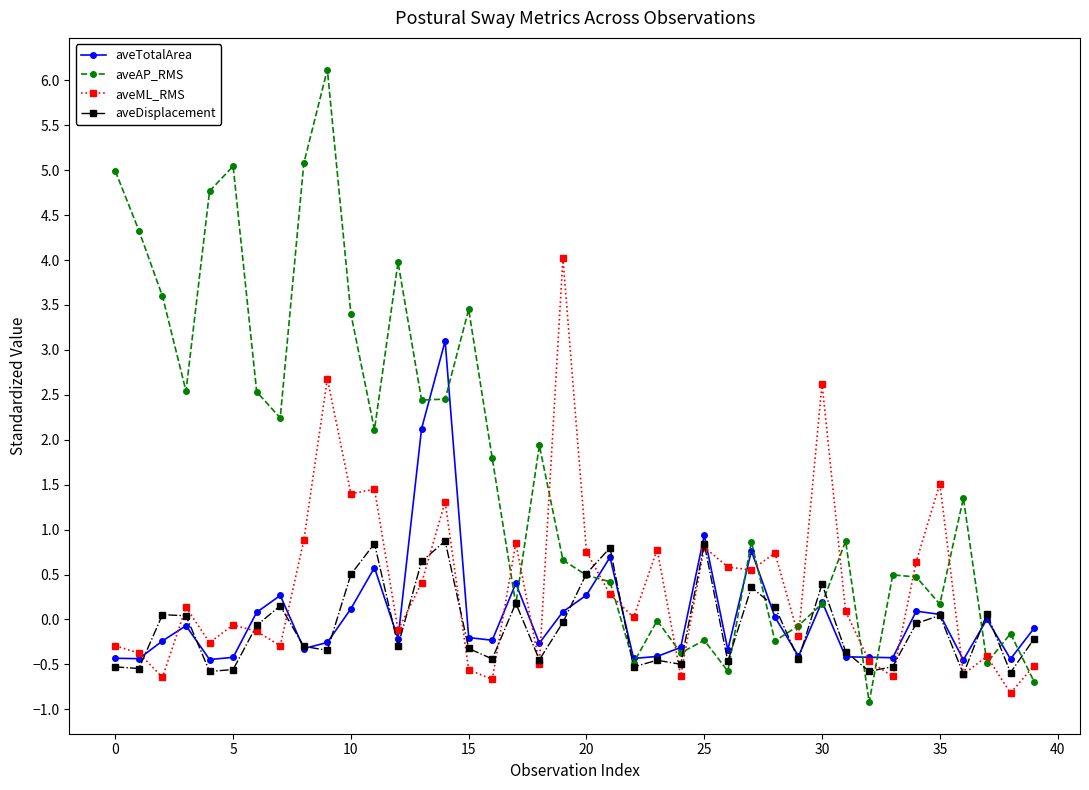

Rank the series by their maximum value, from lowest to highest.

aveDisplacement, aveTotalArea, aveML_RMS, aveAP_RMS